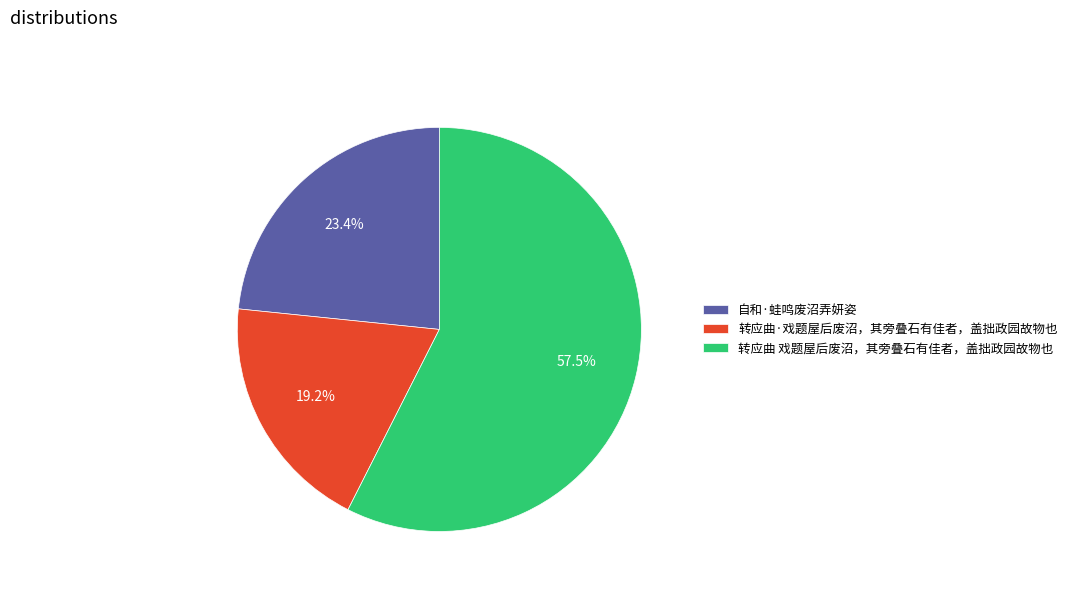

What is the largest slice in the pie chart?

转应曲 戏题屋后废沼，其旁叠石有佳者，盖拙政园故物也